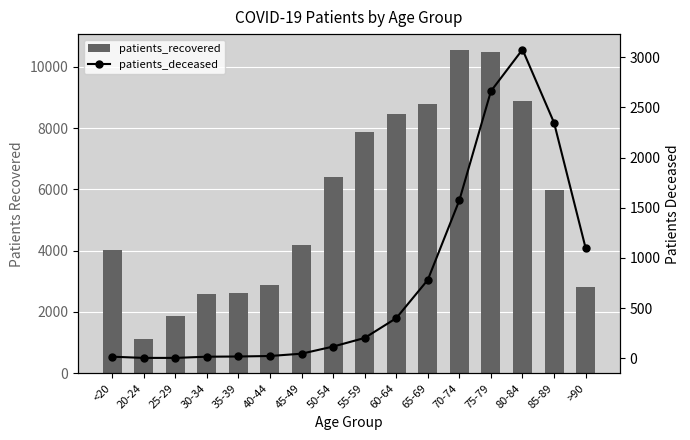

What is the label of the 9th bar from the right?

50-54